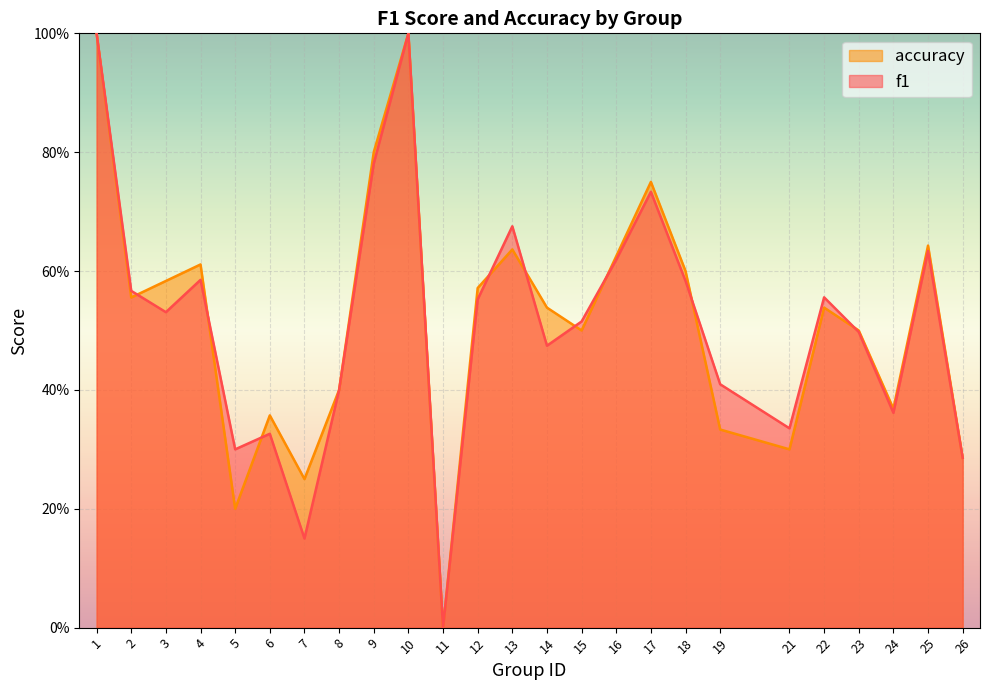

What is the maximum value shown in the chart?

1.0